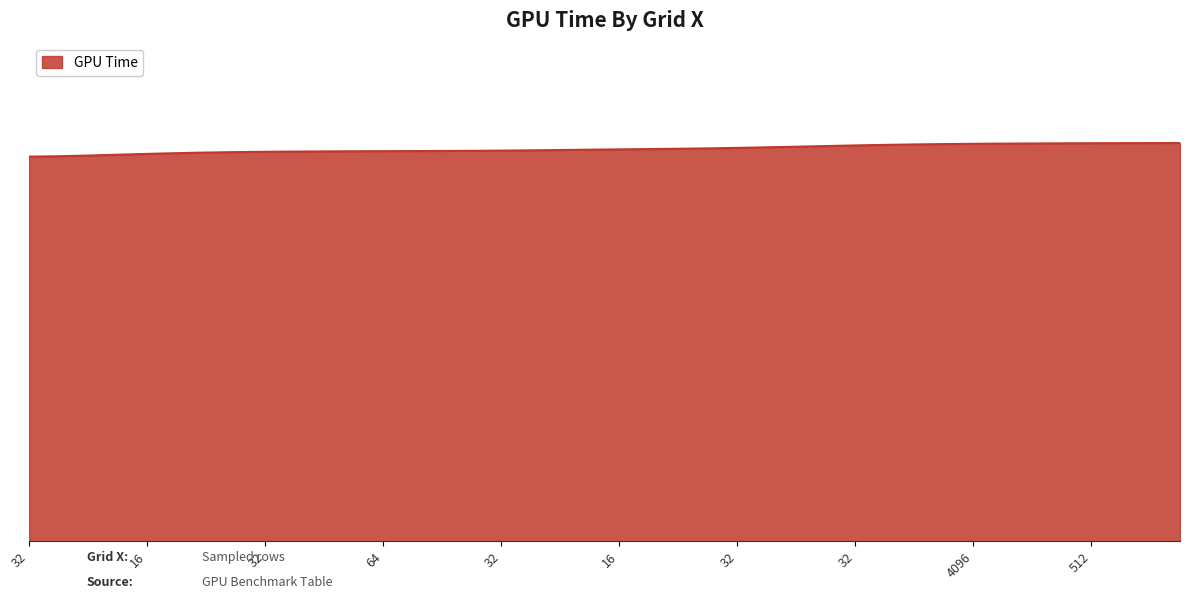

Does the chart have visible grid lines?

No